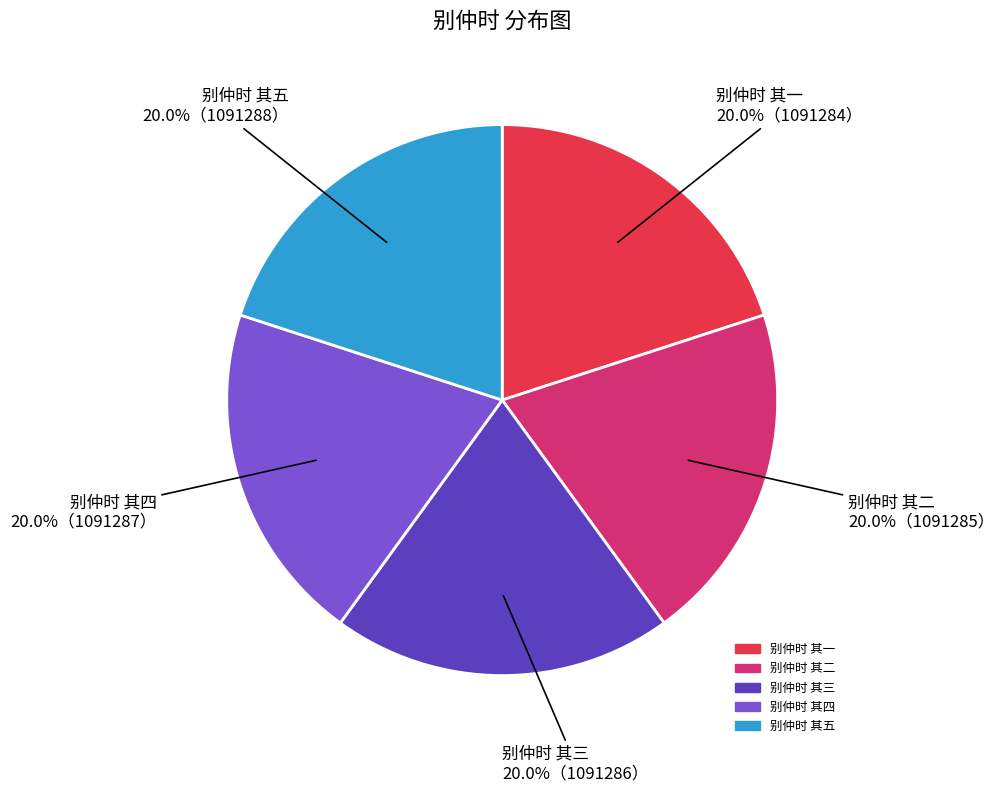

What portion of the pie excludes 别仲时 其二?

80.0%